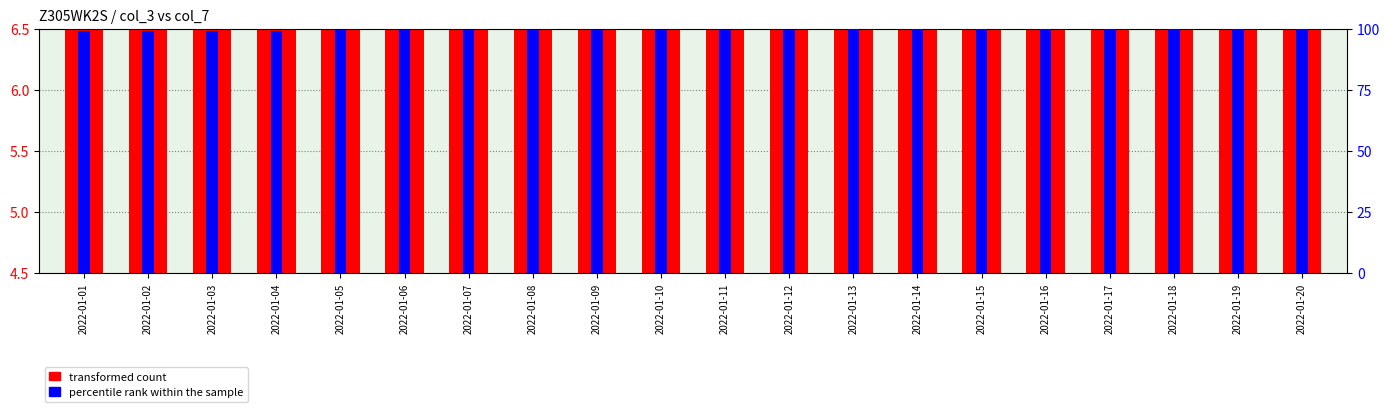

Reading right to left, what are all the values shown in this chart?

transformed count: 8.2	7.4	6.8	8.0	7.5	7.5	8.2	8.1	7.8	7.5	7.2	7.9	7.0	8.3	8.3	8.3	8.3	8.3	8.0	7.8
percentile rank within the sample: 100.0	100.0	99.9	99.9	99.8	99.8	99.7	99.7	99.6	99.5	99.5	99.4	99.4	99.3	99.3	99.2	99.2	99.2	99.1	99.1